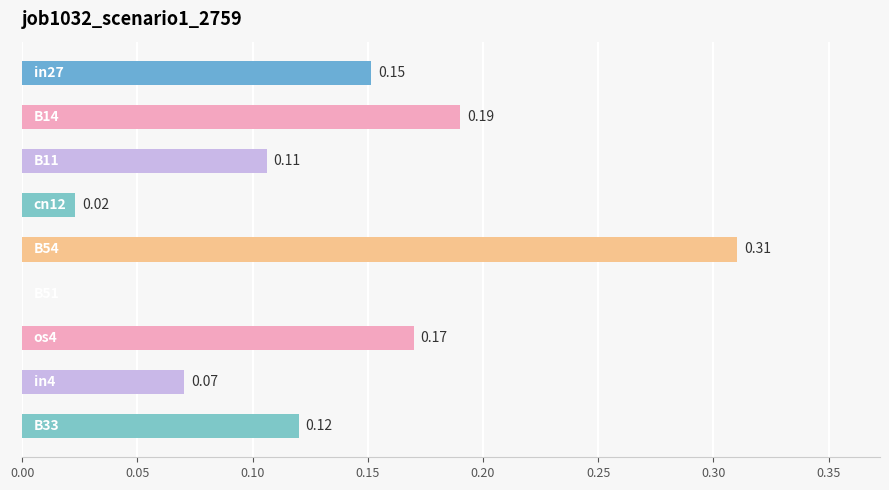

Count the number of values greater than 0.

8